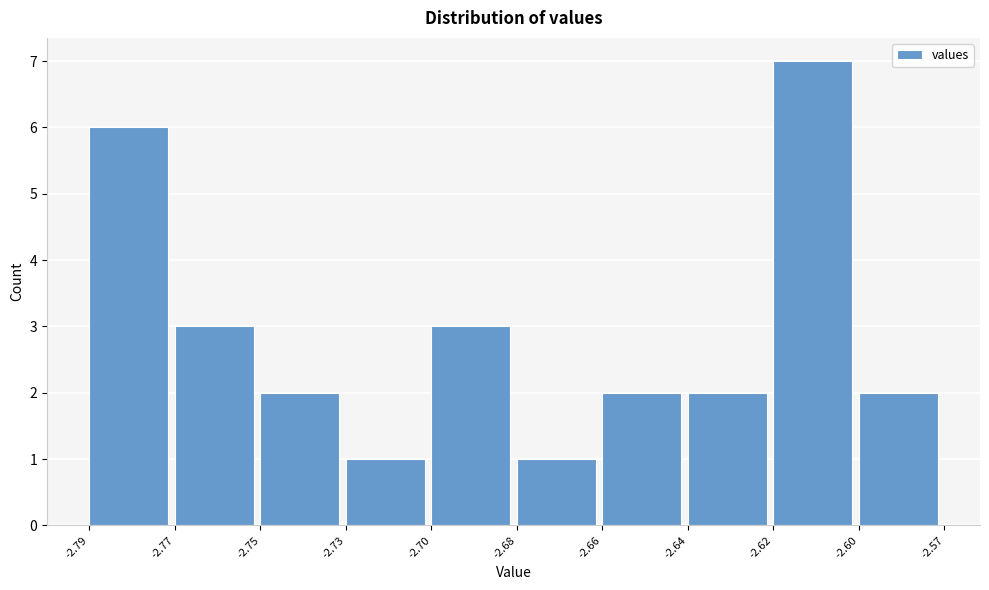

Reading left to right, transcribe all the data shown in this chart.

-2.79=6	-2.77=3	-2.75=2	-2.73=1	-2.70=3	-2.68=1	-2.66=2	-2.64=2	-2.62=7	-2.60=2